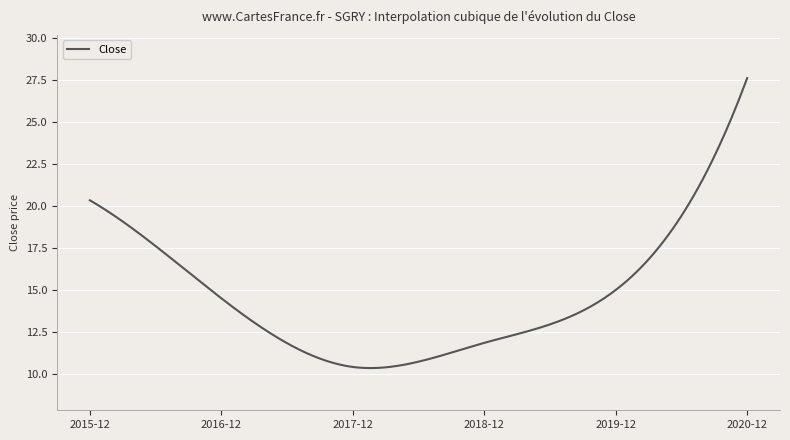

What is the greatest value displayed?

27.6